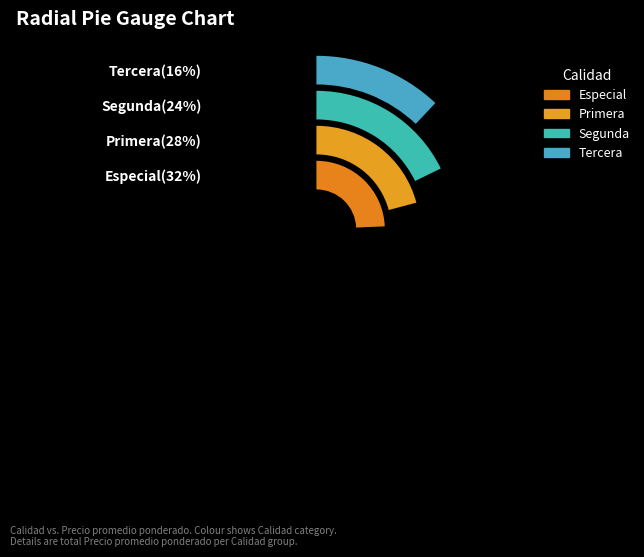

True or false: 13 accounts for 14% of the total.

False